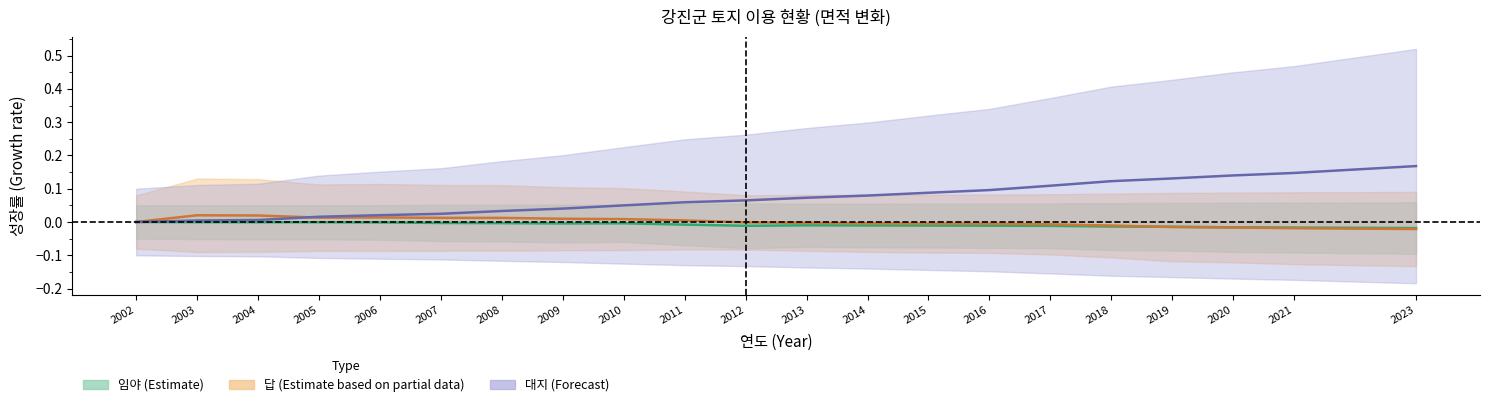

What is the difference between the highest and lowest values at 2019?

0.1